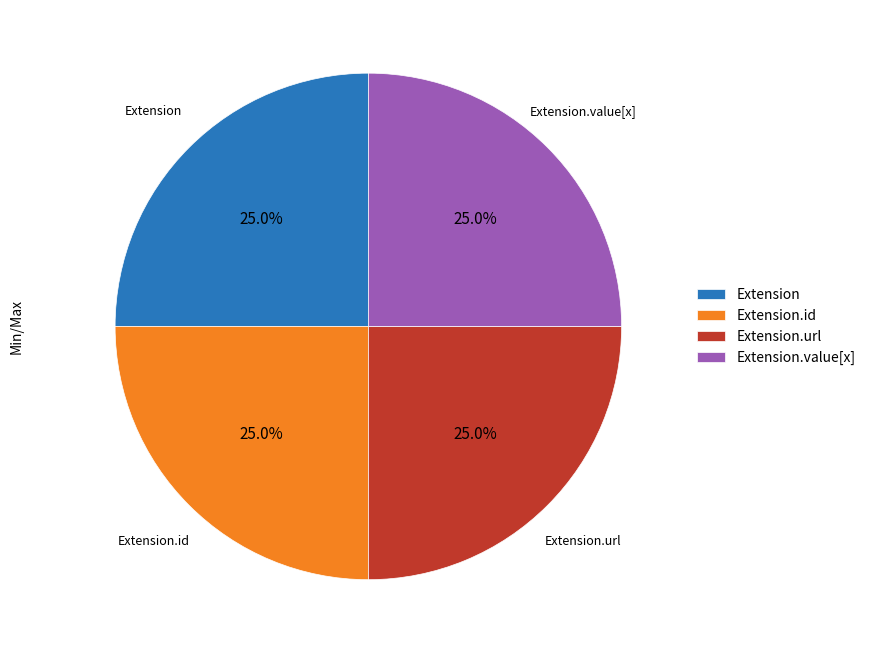

Approximately how many times larger is the value at Extension.value[x] compared to Extension.id?

1.0